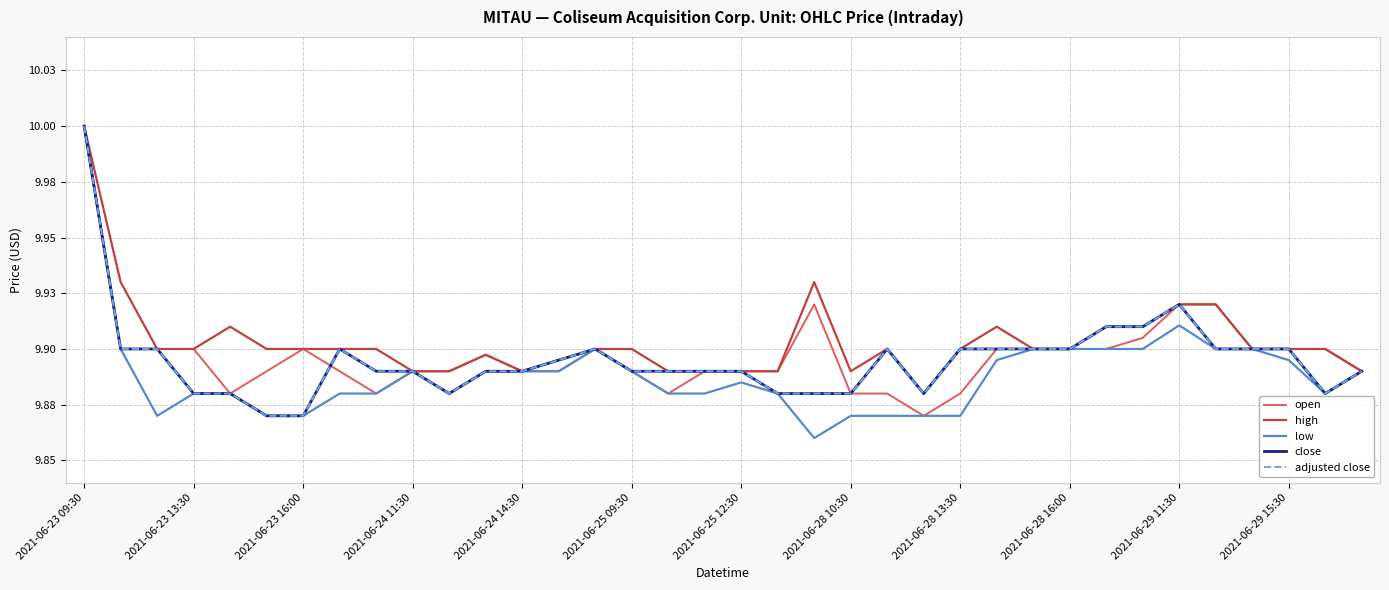

Reading left to right, list all the values displayed in this chart.

open: 10.0	9.9	9.9	9.9	9.9	9.9	9.9	9.9	9.9	9.9	9.9	9.9	9.9	9.9	9.9	9.9	9.9	9.9	9.9	9.9	9.9	9.9	9.9	9.9	9.9	9.9	9.9	9.9	9.9	9.9	9.9	9.9	9.9	9.9	9.9	9.9
high: 10.0	9.9	9.9	9.9	9.9	9.9	9.9	9.9	9.9	9.9	9.9	9.9	9.9	9.9	9.9	9.9	9.9	9.9	9.9	9.9	9.9	9.9	9.9	9.9	9.9	9.9	9.9	9.9	9.9	9.9	9.9	9.9	9.9	9.9	9.9	9.9
low: 10.0	9.9	9.9	9.9	9.9	9.9	9.9	9.9	9.9	9.9	9.9	9.9	9.9	9.9	9.9	9.9	9.9	9.9	9.9	9.9	9.9	9.9	9.9	9.9	9.9	9.9	9.9	9.9	9.9	9.9	9.9	9.9	9.9	9.9	9.9	9.9
close: 10.0	9.9	9.9	9.9	9.9	9.9	9.9	9.9	9.9	9.9	9.9	9.9	9.9	9.9	9.9	9.9	9.9	9.9	9.9	9.9	9.9	9.9	9.9	9.9	9.9	9.9	9.9	9.9	9.9	9.9	9.9	9.9	9.9	9.9	9.9	9.9
adjusted close: 10.0	9.9	9.9	9.9	9.9	9.9	9.9	9.9	9.9	9.9	9.9	9.9	9.9	9.9	9.9	9.9	9.9	9.9	9.9	9.9	9.9	9.9	9.9	9.9	9.9	9.9	9.9	9.9	9.9	9.9	9.9	9.9	9.9	9.9	9.9	9.9